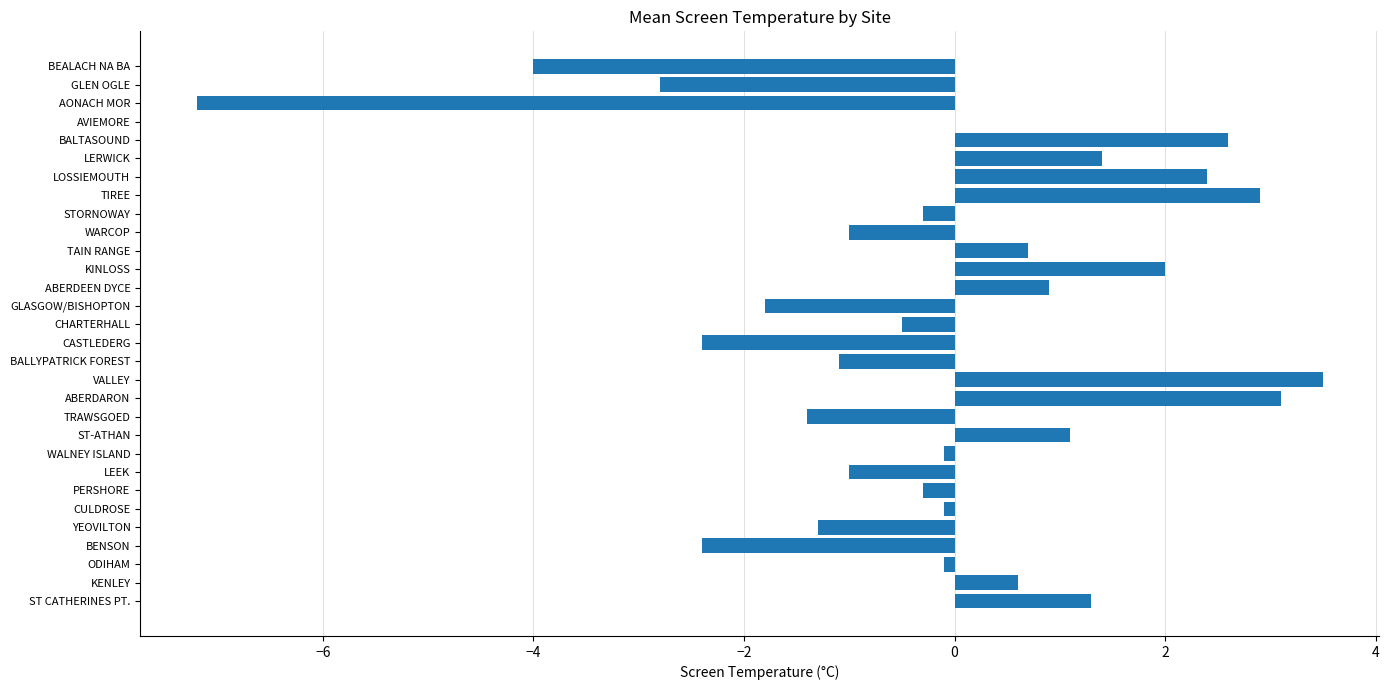

What is the ratio of the value at KINLOSS to the value at VALLEY?

0.6